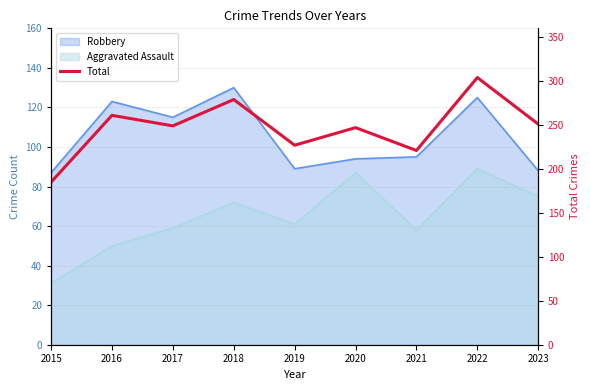

How many categories are shown in the chart?

9